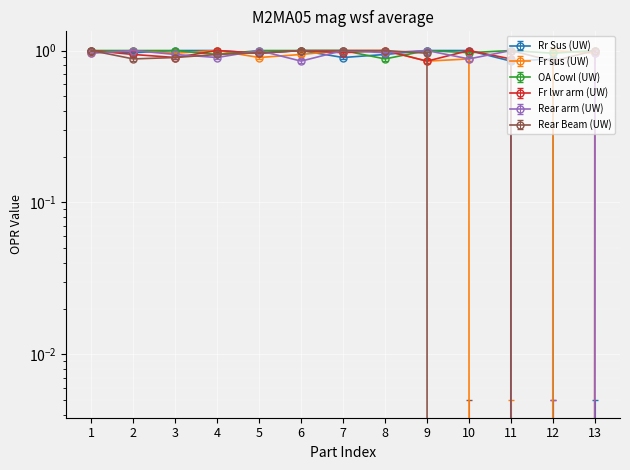

What is the value of the Rear Beam (UW) point at the 5th from the left?

1.0